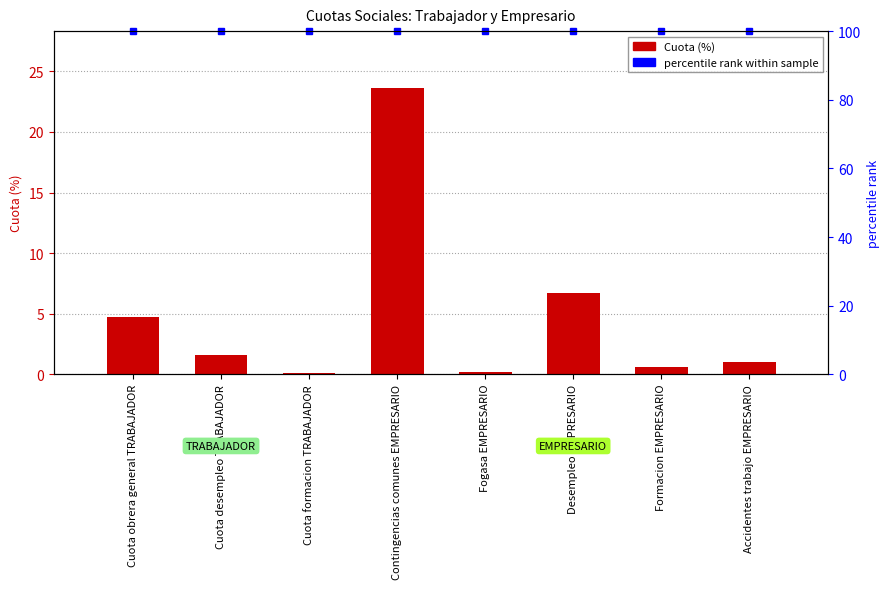

What is the maximum value shown in the chart?

23.6